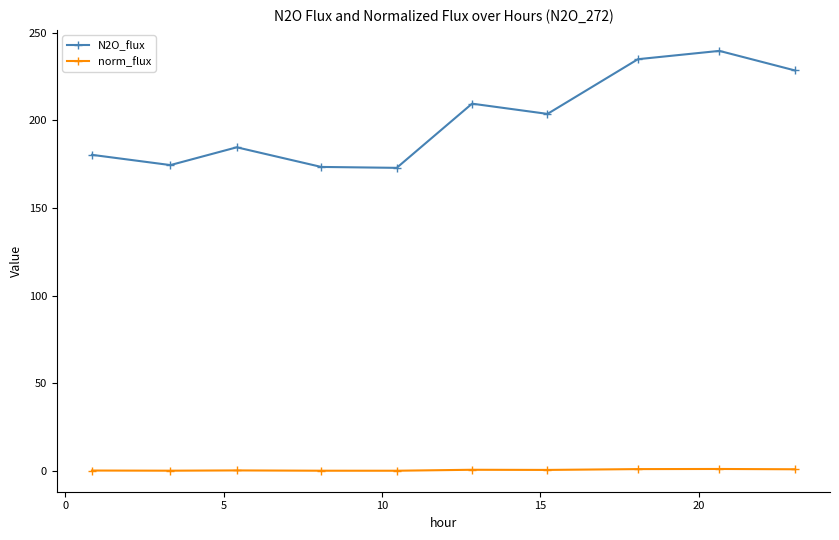

What is the highest value of the N2O_flux series?

239.7